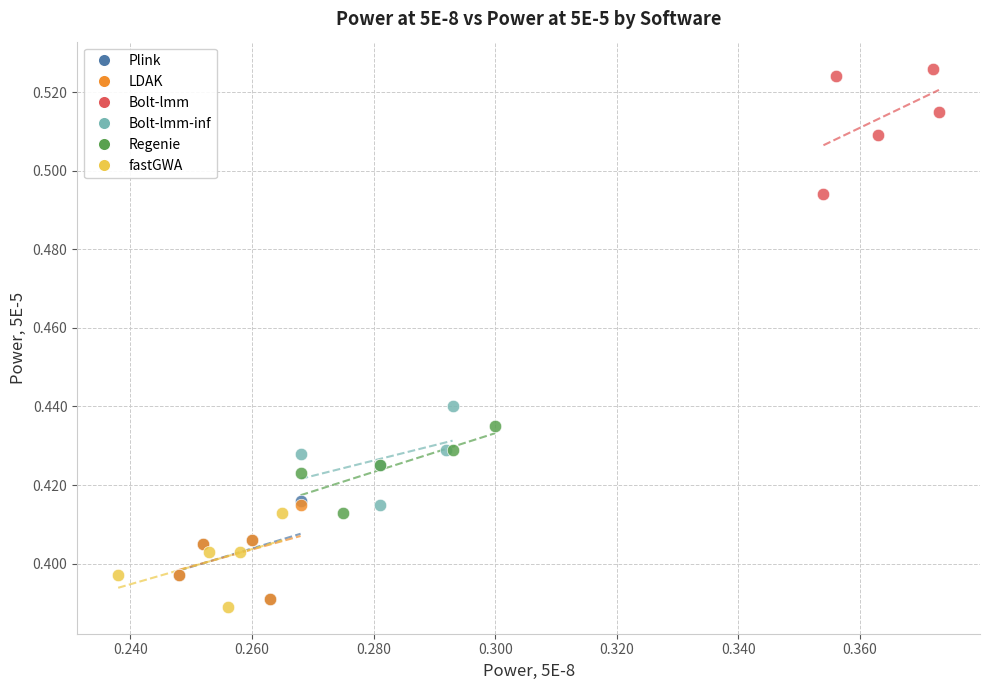

Which series reaches the minimum Y coordinate?

fastGWA